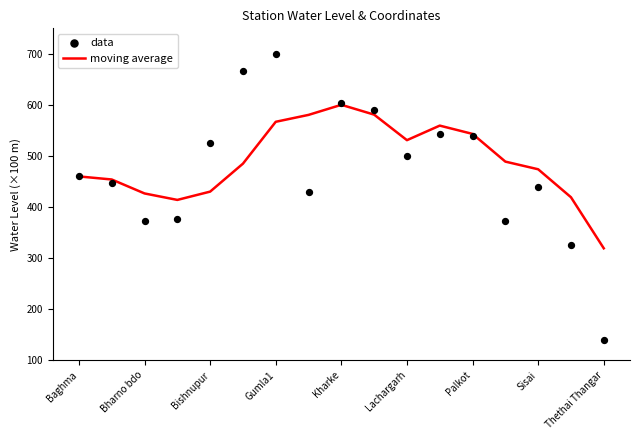

Is the value of moving average at Baghma greater than the value of data at 9?

No